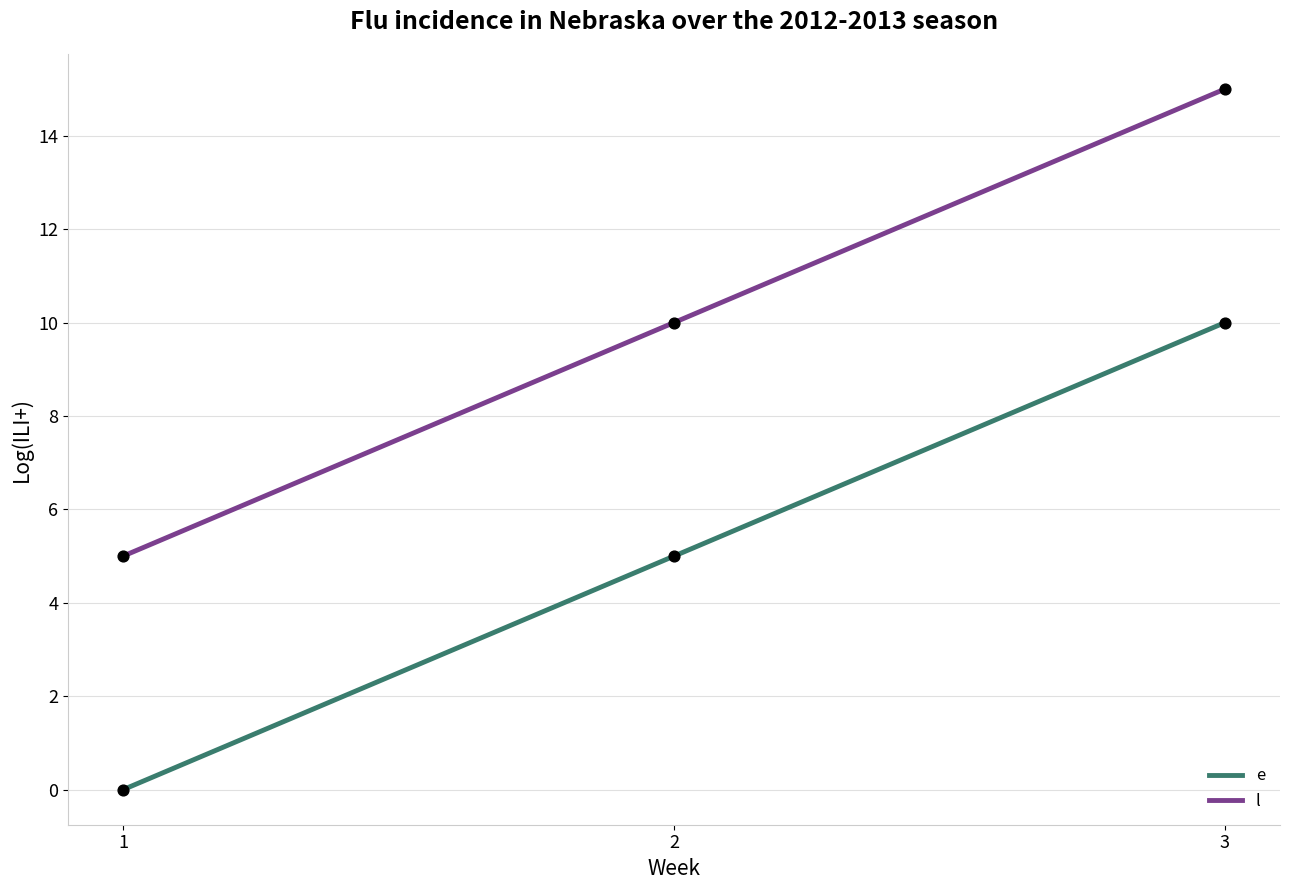

At how many categories does at least one series exceed 14?

1